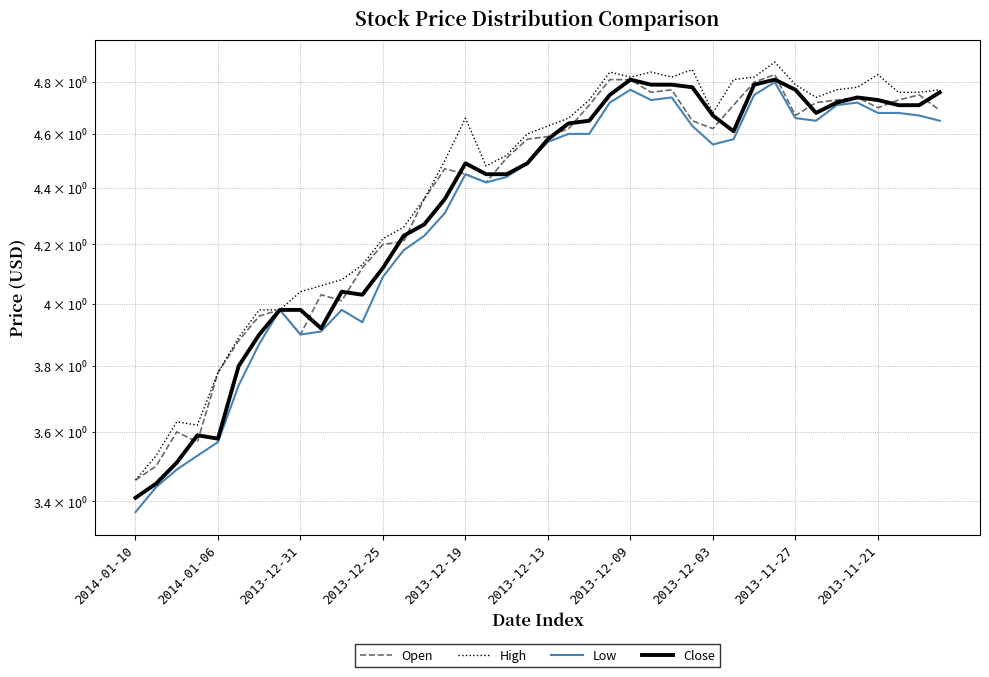

Is the value of Low at 10 greater than the value of High at 27?

No